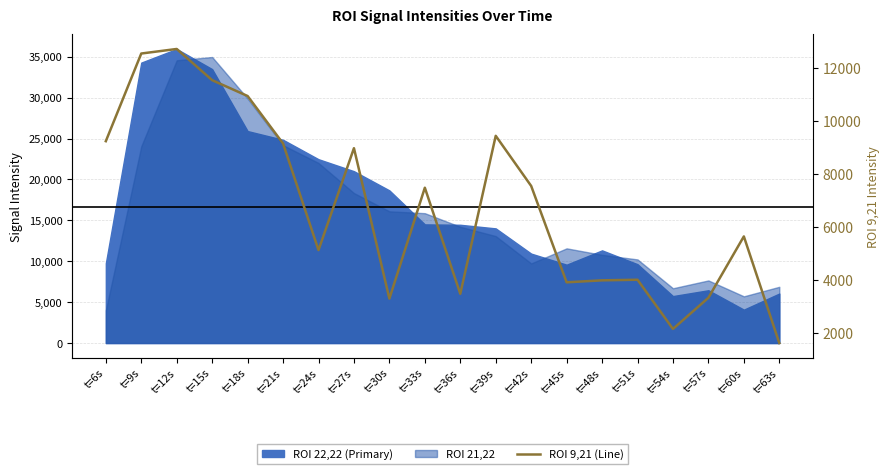

Which label corresponds to the largest value in the chart?

t=12s